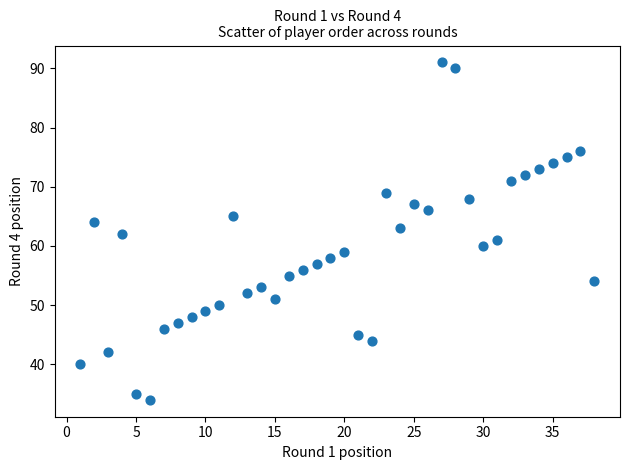

What is the range of X values (max minus min)?

37